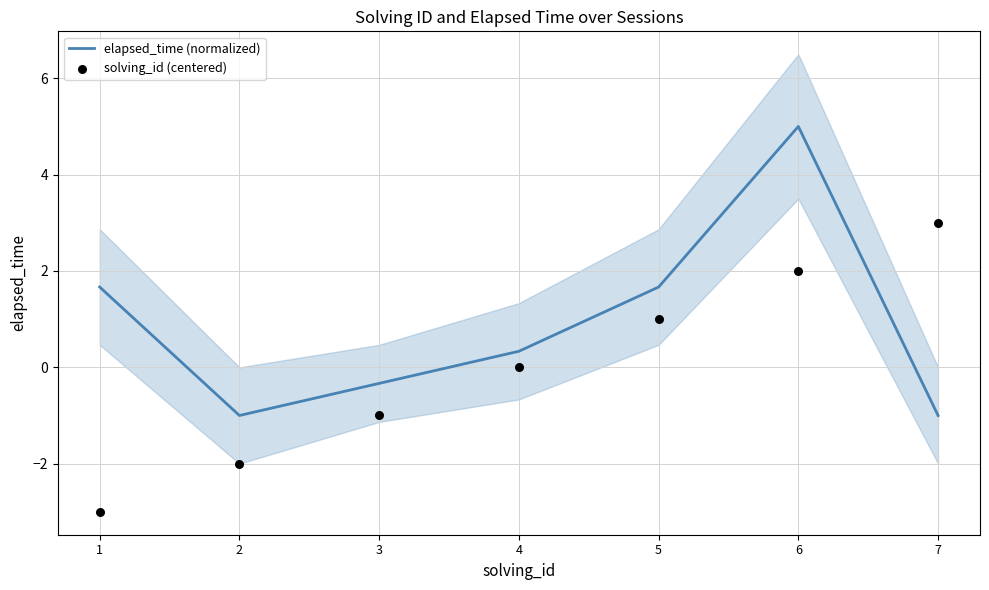

At how many categories does at least one series exceed 1?

4